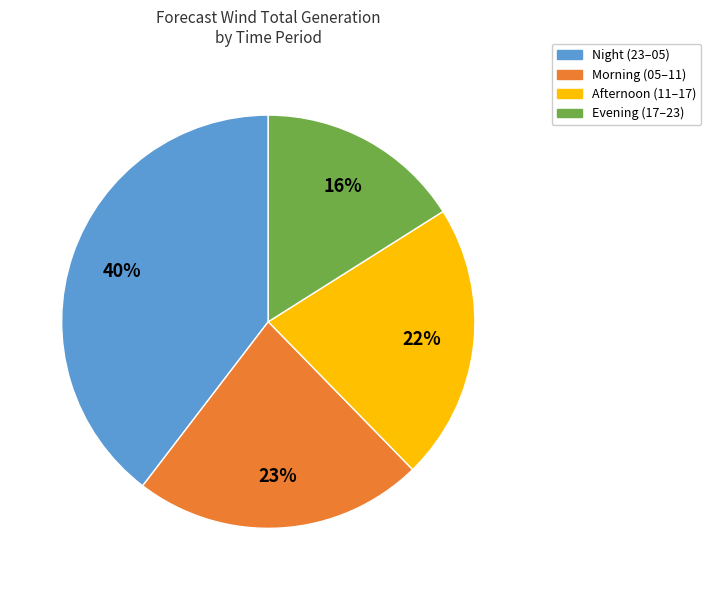

Is there a majority slice in this chart?

No